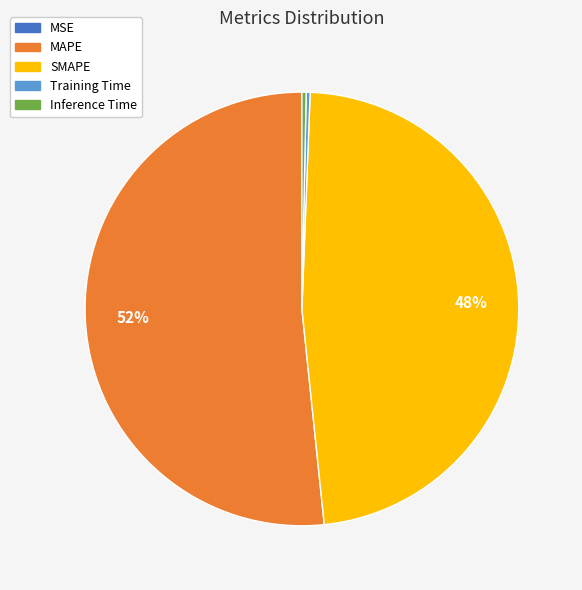

Which category has the biggest portion of the pie?

MAPE